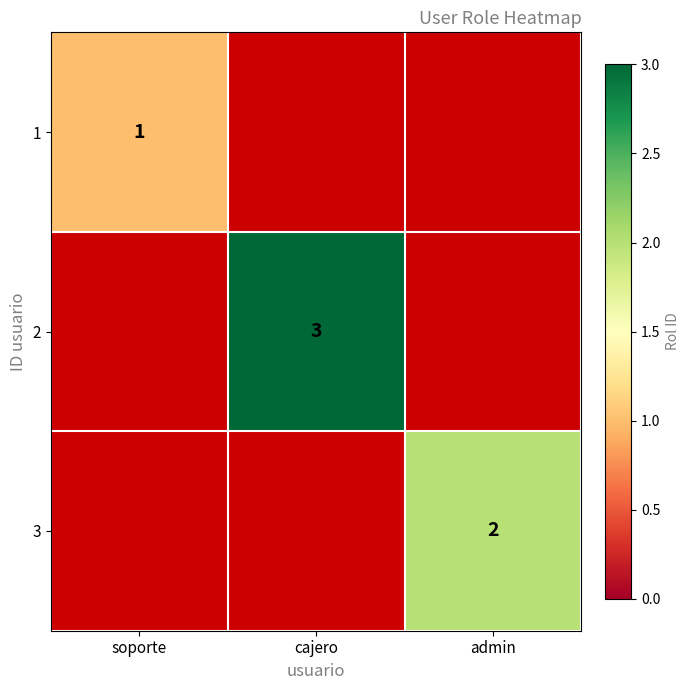

Count the number of categories in the chart.

3